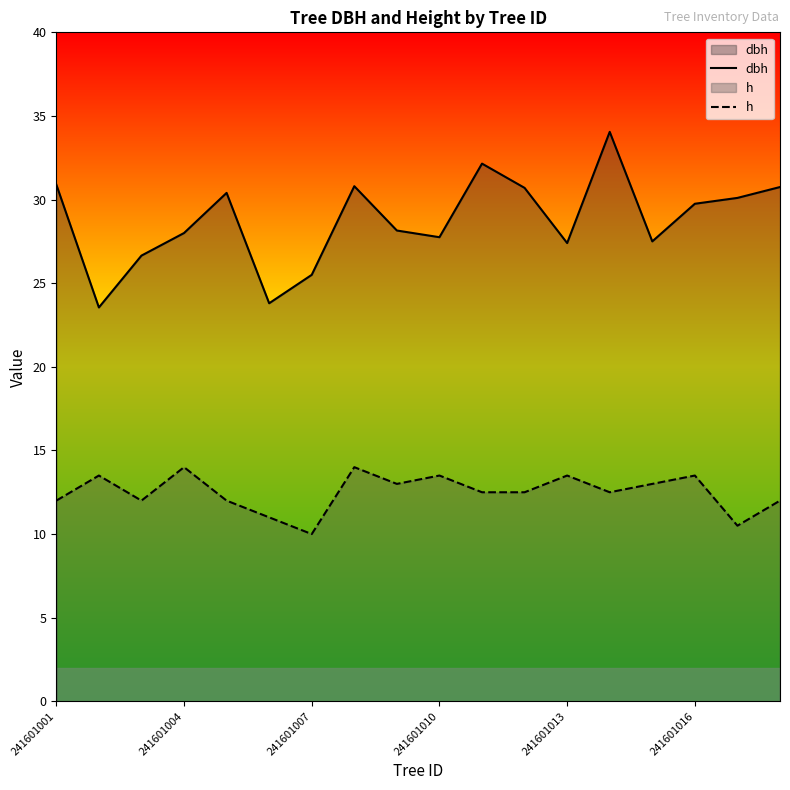

Is it true that h equals 13.5 at 241601010?

True